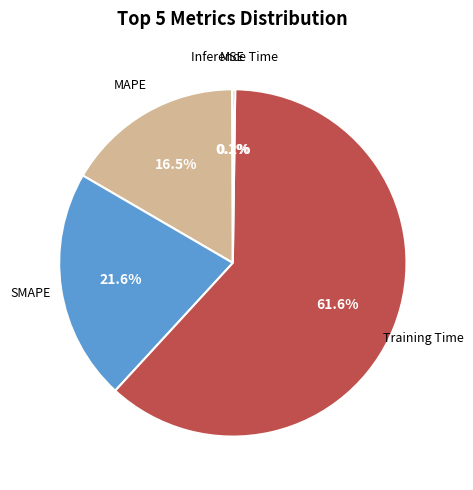

How much of the chart is everything except SMAPE?

78.4%